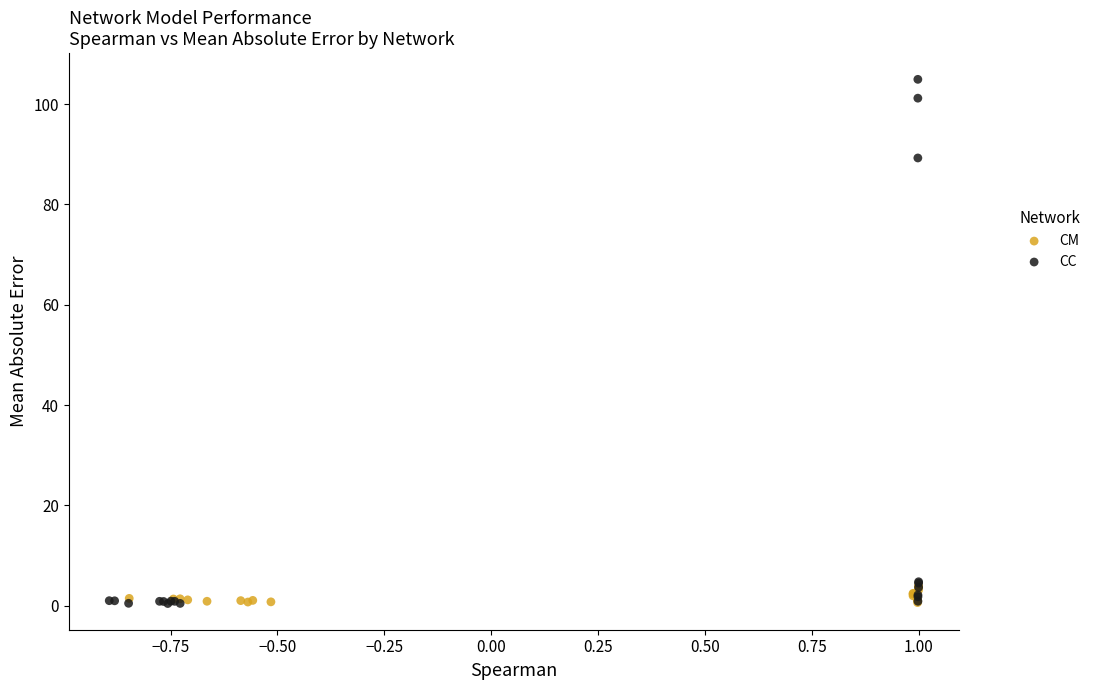

Which series contains the highest Y value?

CC